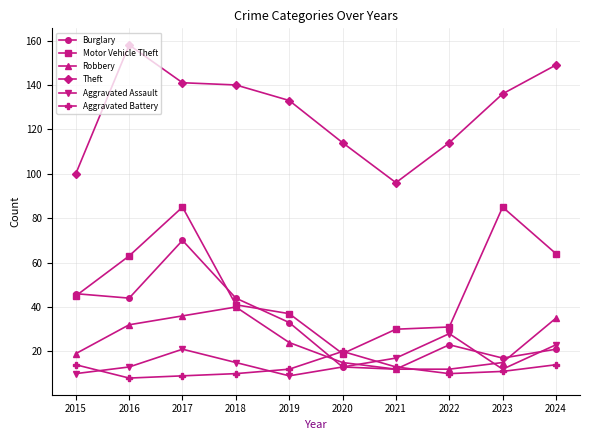

What are all the series names shown in the legend?

Burglary, Motor Vehicle Theft, Robbery, Theft, Aggravated Assault, Aggravated Battery